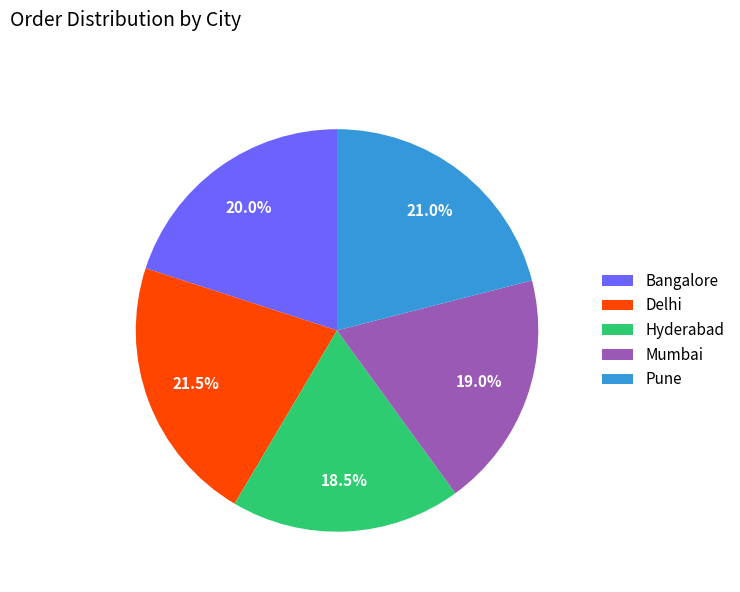

How many segments does this pie chart have?

5